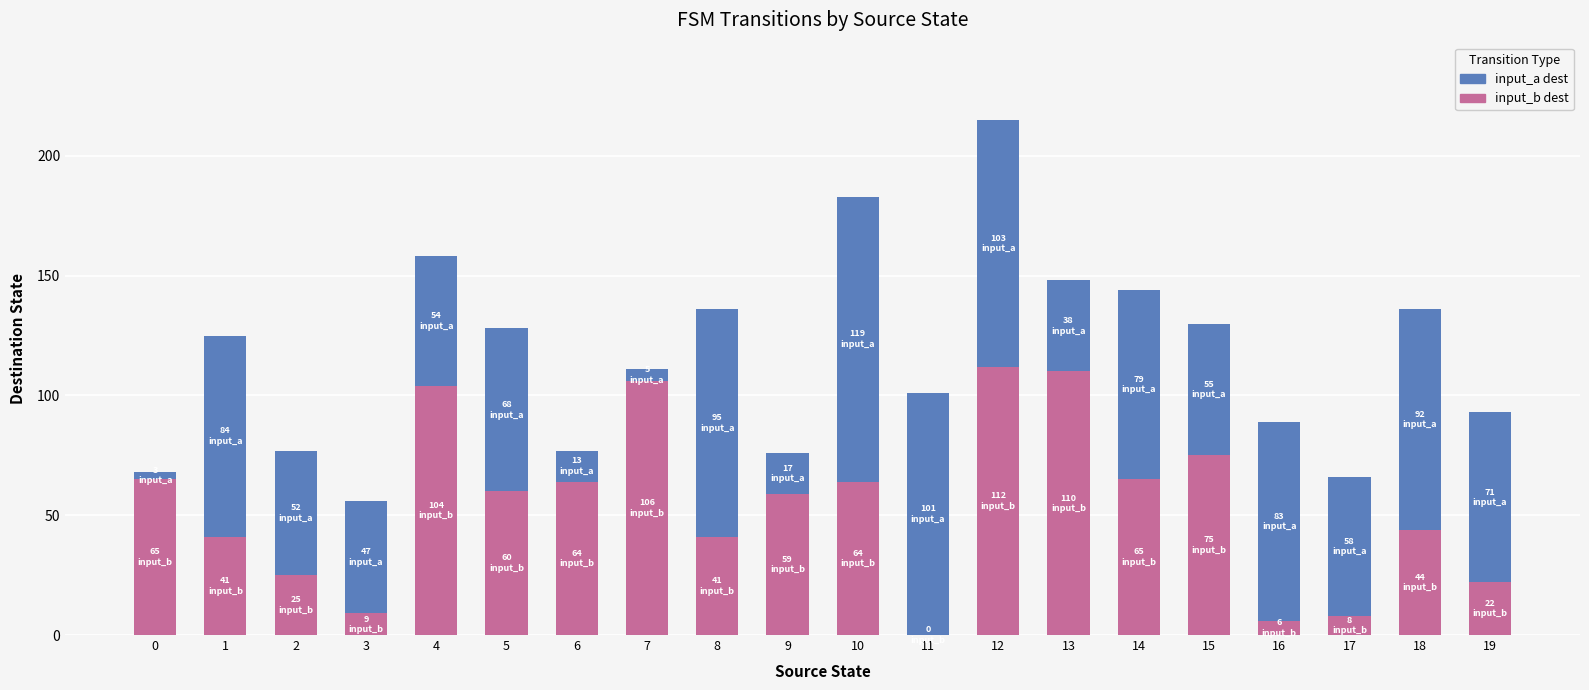

At which category is the sum across all series the highest?

12